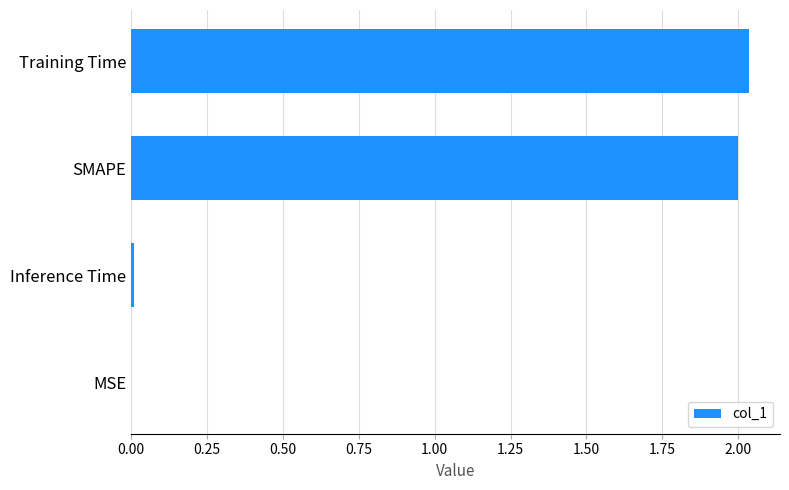

Which has a higher value, SMAPE or Inference Time?

SMAPE